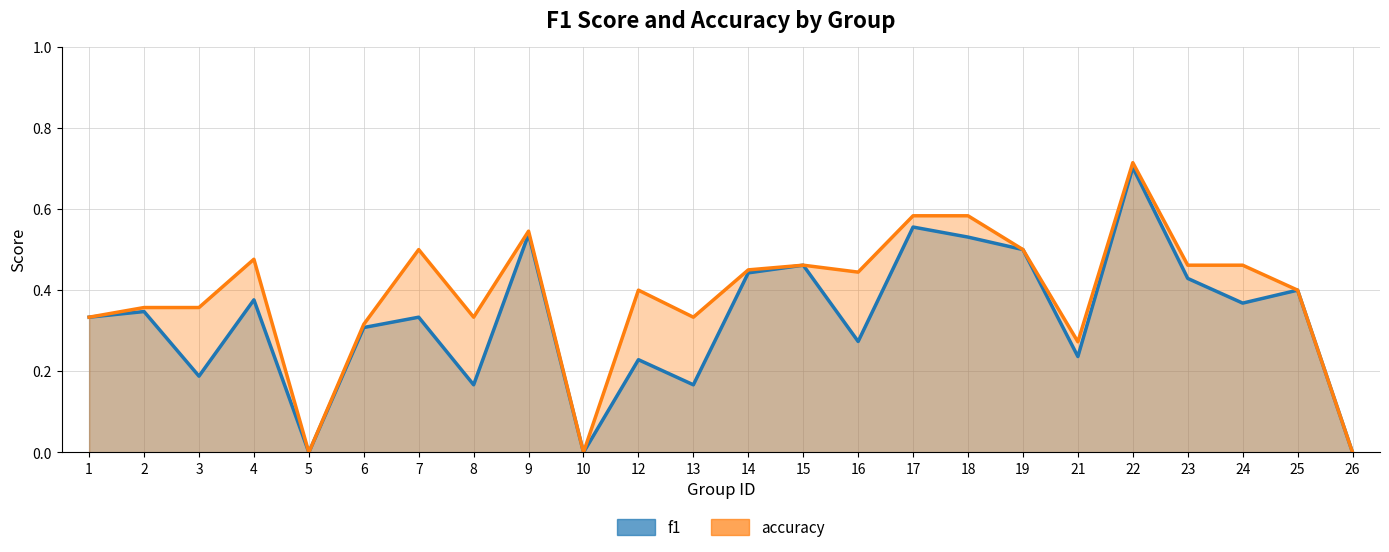

True or false: accuracy and f1 intersect in this chart.

False